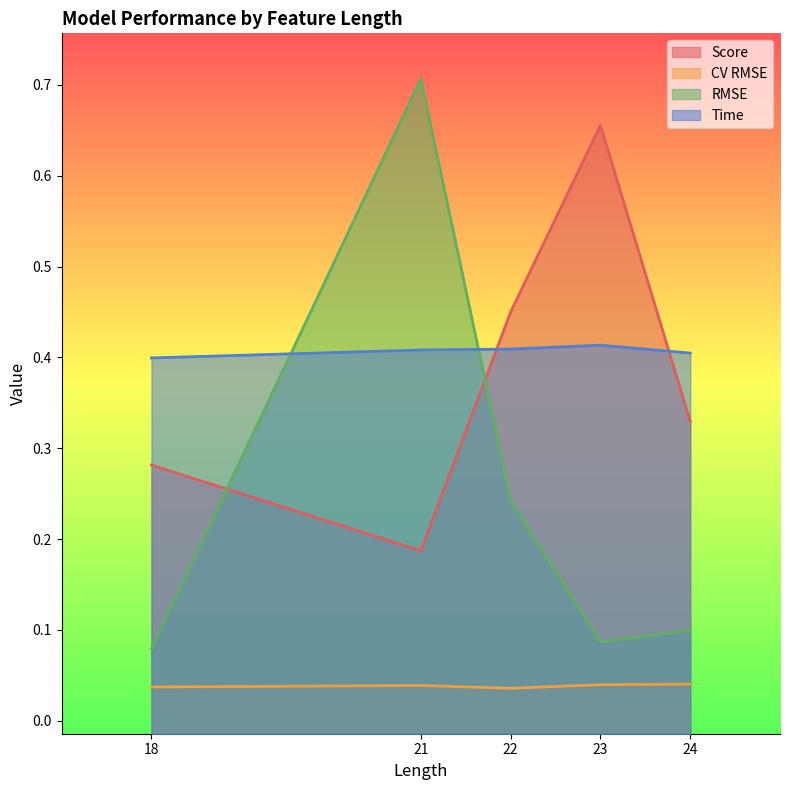

The value of RMSE at 22 is 0.2. True or false?

True